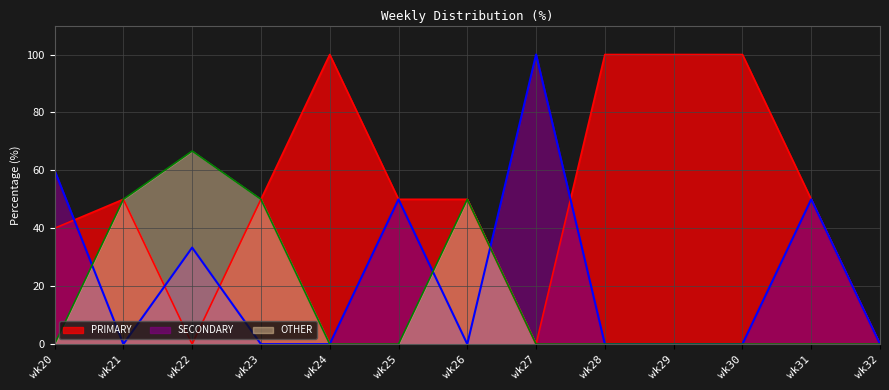

True or false: OTHER and PRIMARY intersect in this chart.

False